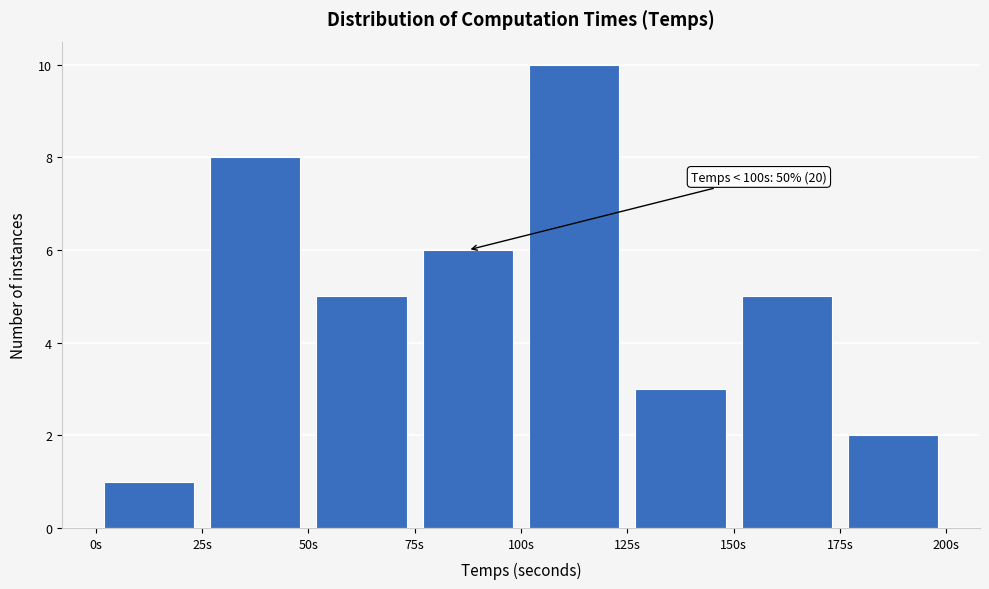

Which range on the x-axis has the tallest bar?

100 to 125